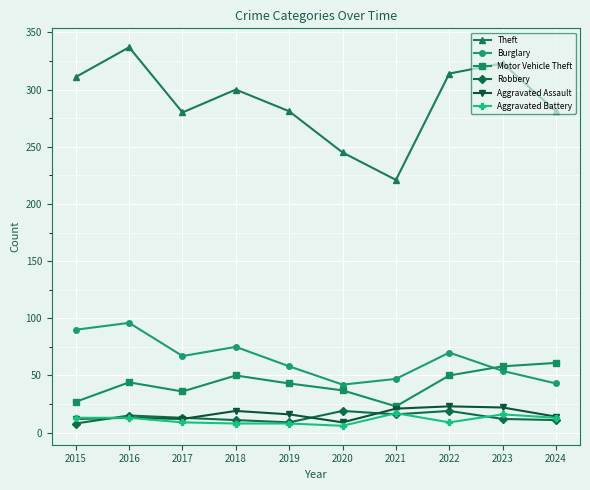

What are all the series names shown in the legend?

Theft, Burglary, Motor Vehicle Theft, Robbery, Aggravated Assault, Aggravated Battery